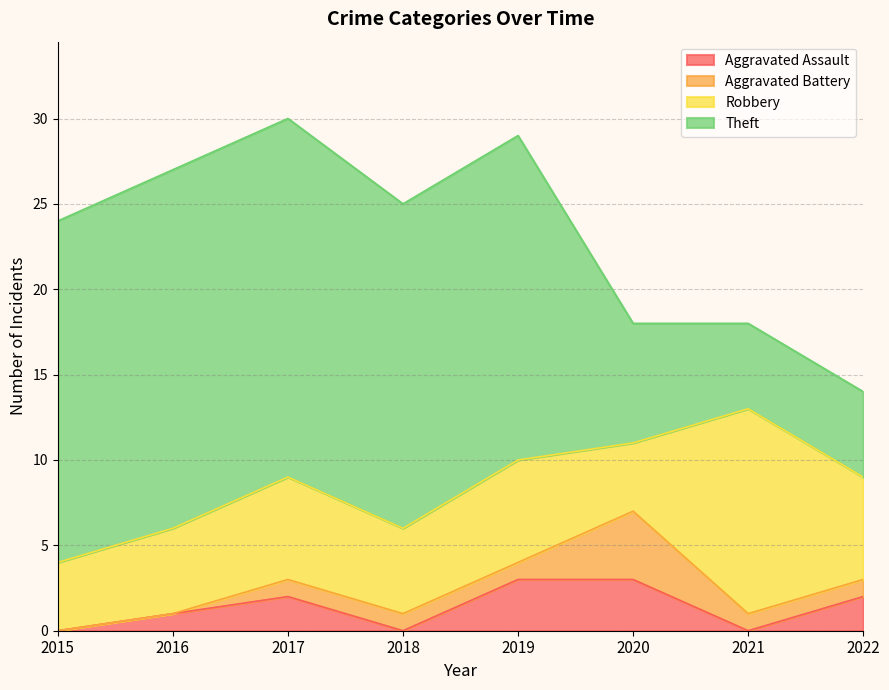

Does the chart display data point markers on the line(s)?

No